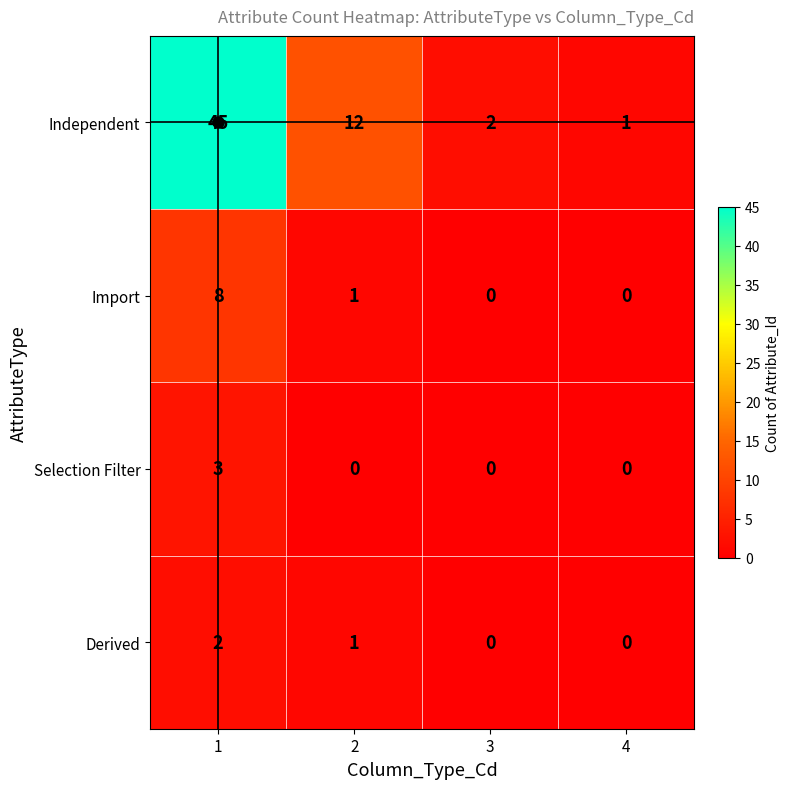

What is the average value of the Selection Filter series?

1